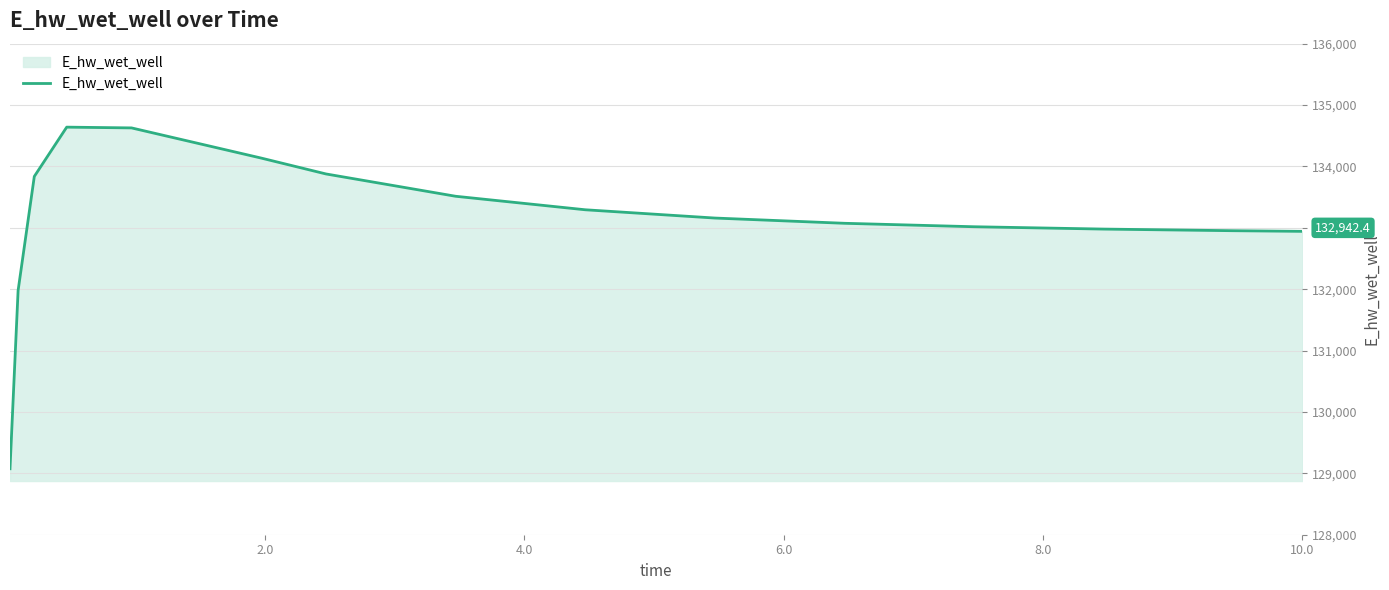

How many categories are shown in the chart?

15